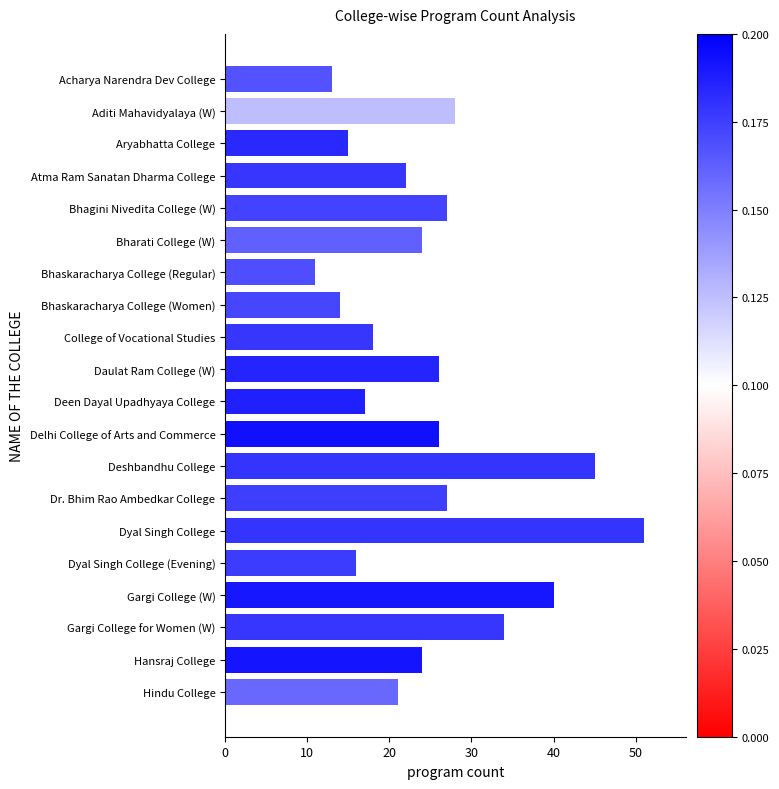

Which has a higher value, Hindu College or Gargi College (W)?

Gargi College (W)